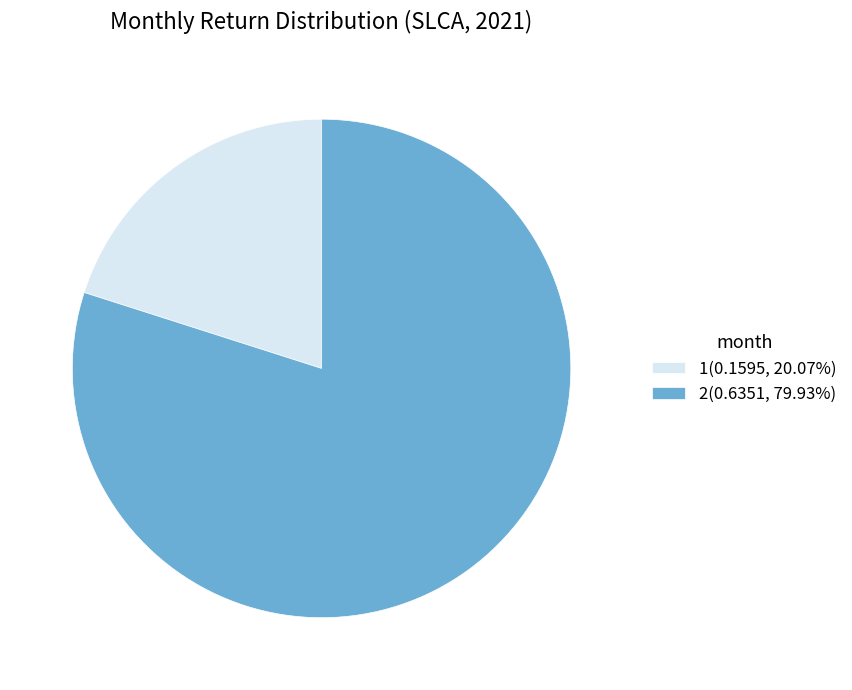

Count the number of slices in the pie.

2